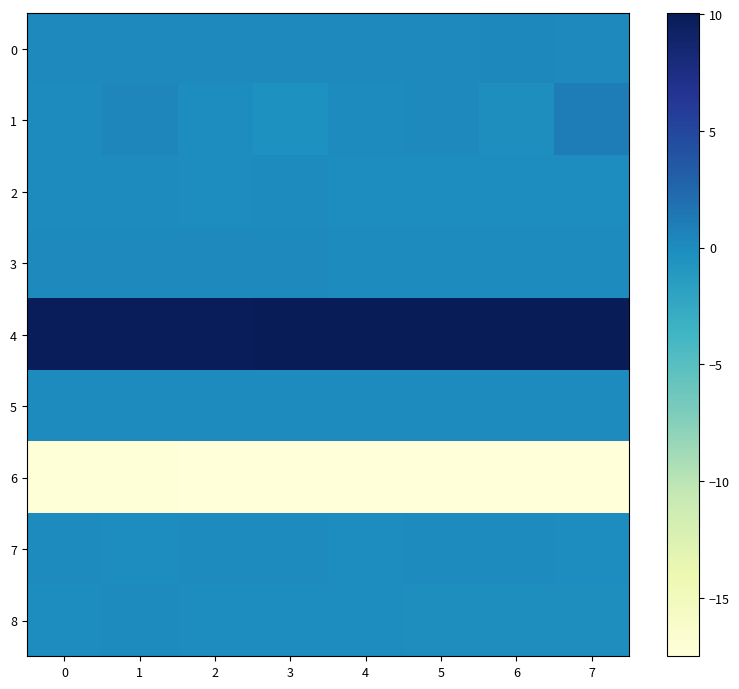

Reading right to left, extract all data points from this chart.

0: 7=0.2	6=0.3	5=0.2	4=0.2	3=0.2	2=0.2	1=0.2	0=0.2
1: 7=1.0	6=-0.1	5=0.2	4=0.1	3=-0.3	2=0.0	1=0.4	0=0.1
2: 7=0.0	6=0.0	5=0.0	4=0.0	3=0.0	2=0.0	1=0.0	0=0.0
3: 7=0.1	6=0.1	5=0.1	4=0.1	3=0.1	2=0.2	1=0.2	0=0.2
4: 7=10.0	6=10.0	5=10.0	4=10.0	3=10.0	2=9.9	1=9.9	0=9.9
5: 7=0.0	6=0.0	5=0.0	4=0.0	3=0.0	2=0.0	1=0.0	0=0.0
6: 7=-17.5	6=-17.5	5=-17.4	4=-17.4	3=-17.4	2=-17.4	1=-17.4	0=-17.4
7: 7=0.0	6=0.0	5=0.1	4=0.0	3=0.1	2=0.1	1=0.0	0=0.1
8: 7=-0.1	6=-0.1	5=-0.1	4=-0.0	3=-0.1	2=-0.0	1=0.0	0=0.0